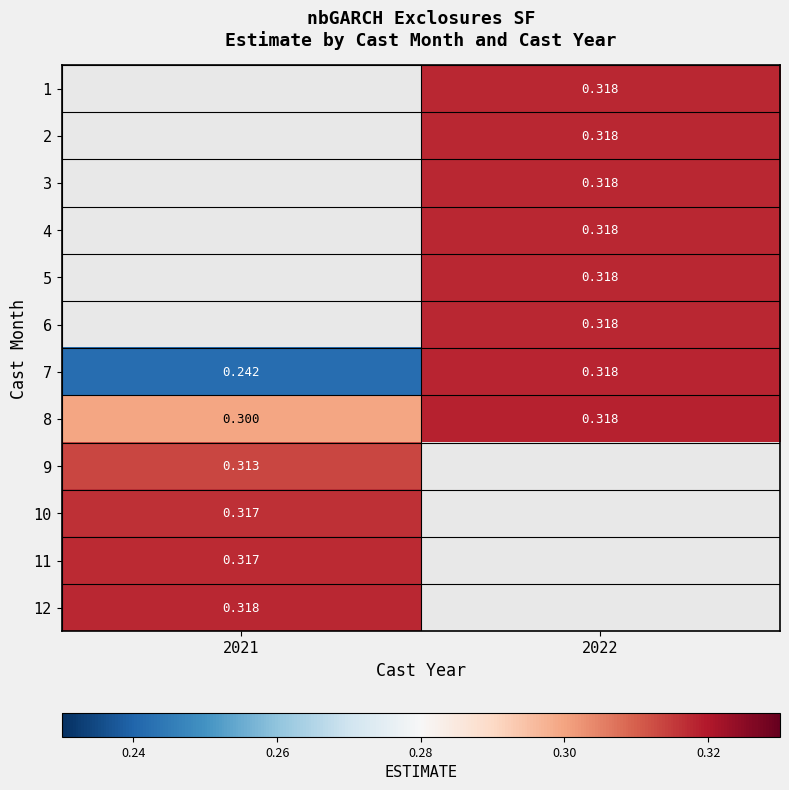

Between 2021 and 2022, which is larger?

2022